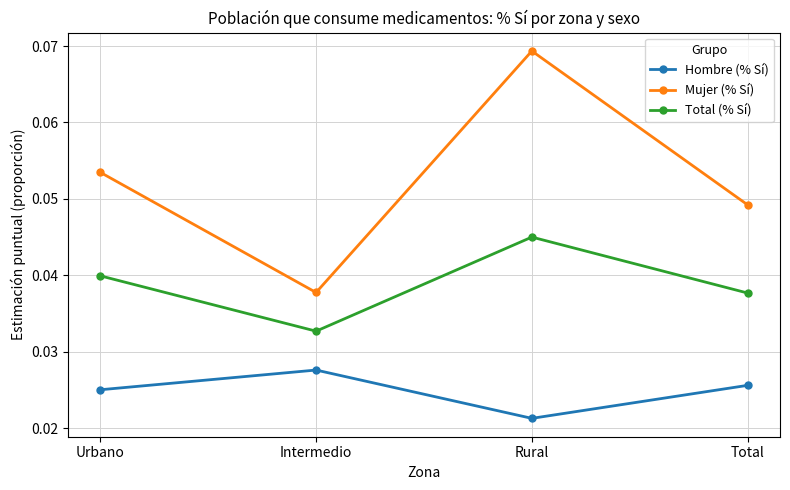

Which series has the widest spread of values?

Mujer (% Sí)